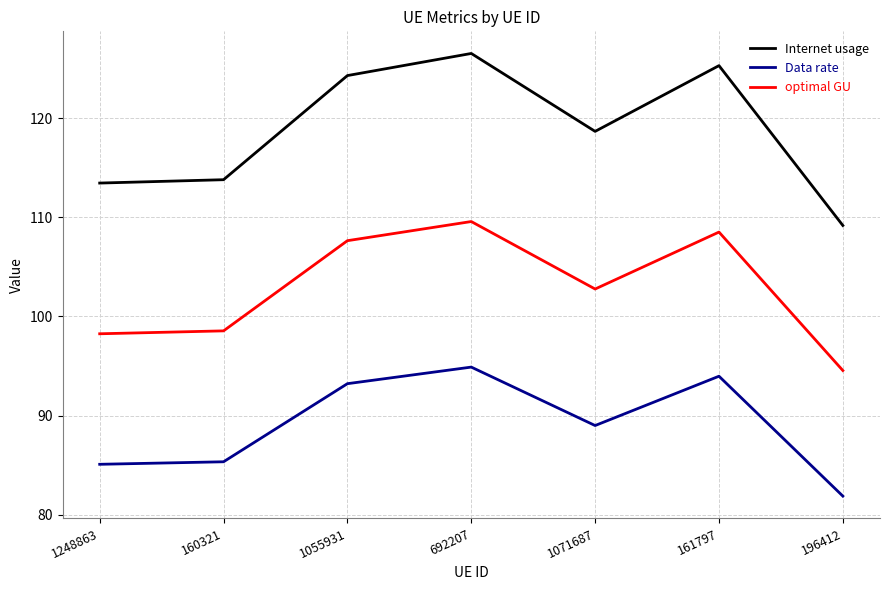

Reading left to right, transcribe all the data shown in this chart.

Internet usage: 113.5	113.8	124.3	126.5	118.7	125.3	109.2
Data rate: 85.1	85.3	93.2	94.9	89.0	94.0	81.9
optimal GU: 98.3	98.5	107.6	109.6	102.8	108.5	94.5